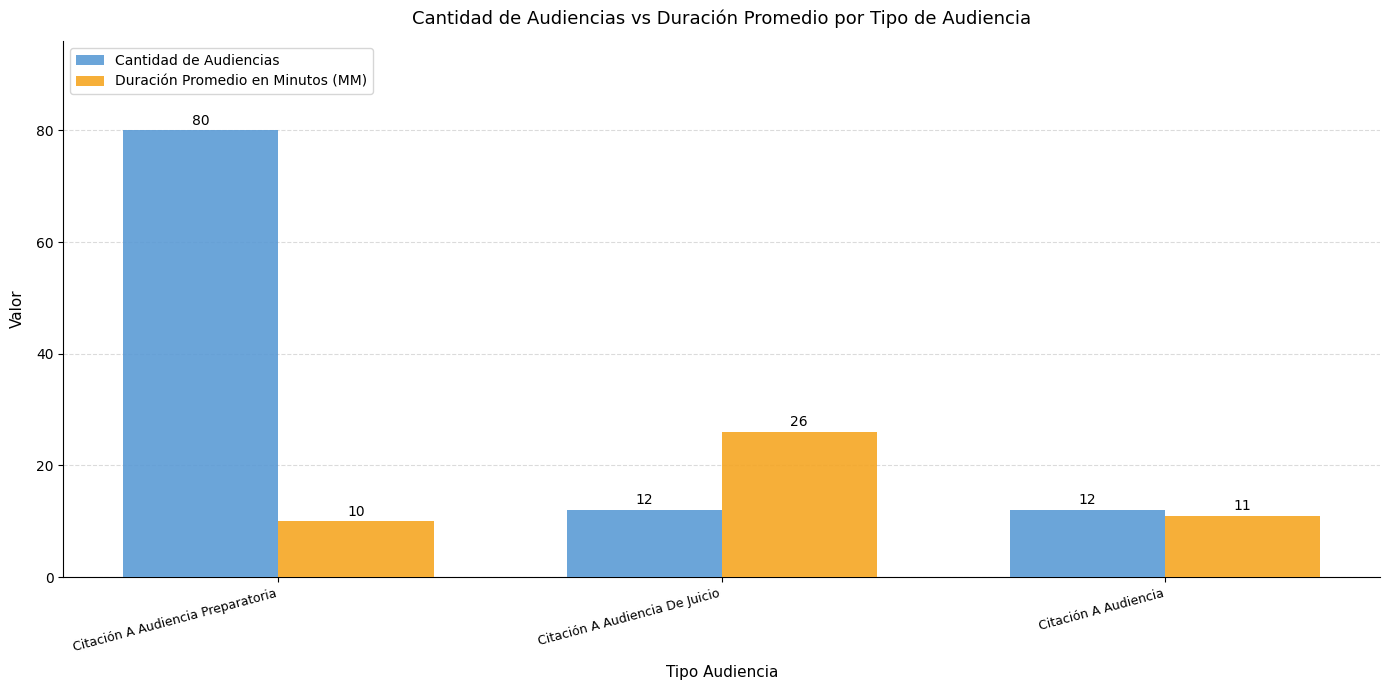

Which series has the widest spread of values?

Cantidad de Audiencias